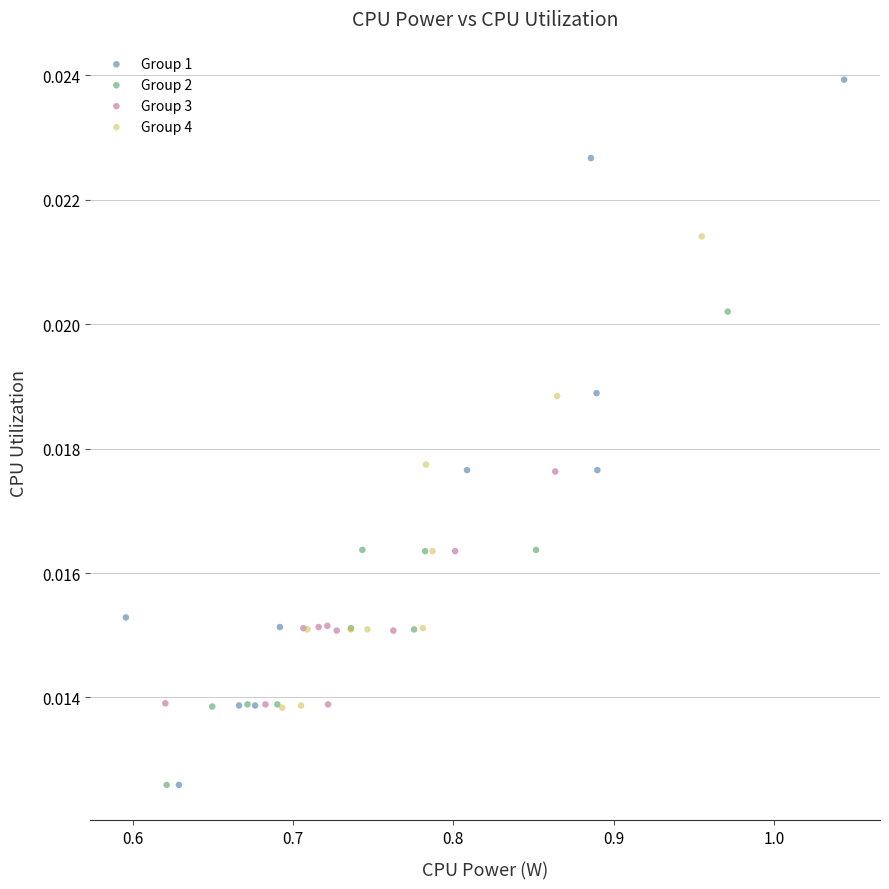

What are all the series names shown in the legend?

Group 1, Group 2, Group 3, Group 4